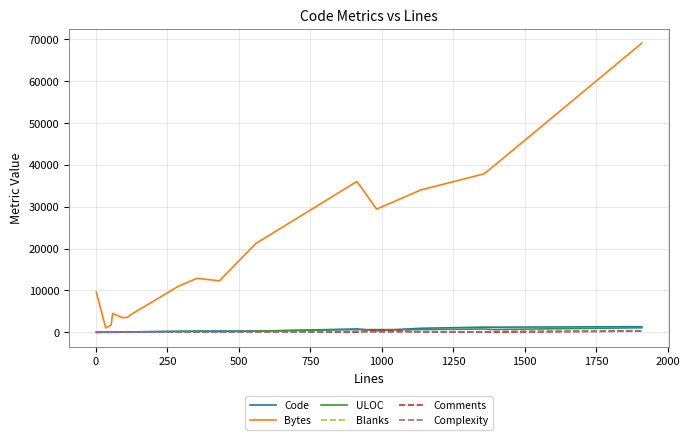

Which series has the widest spread of values?

Bytes